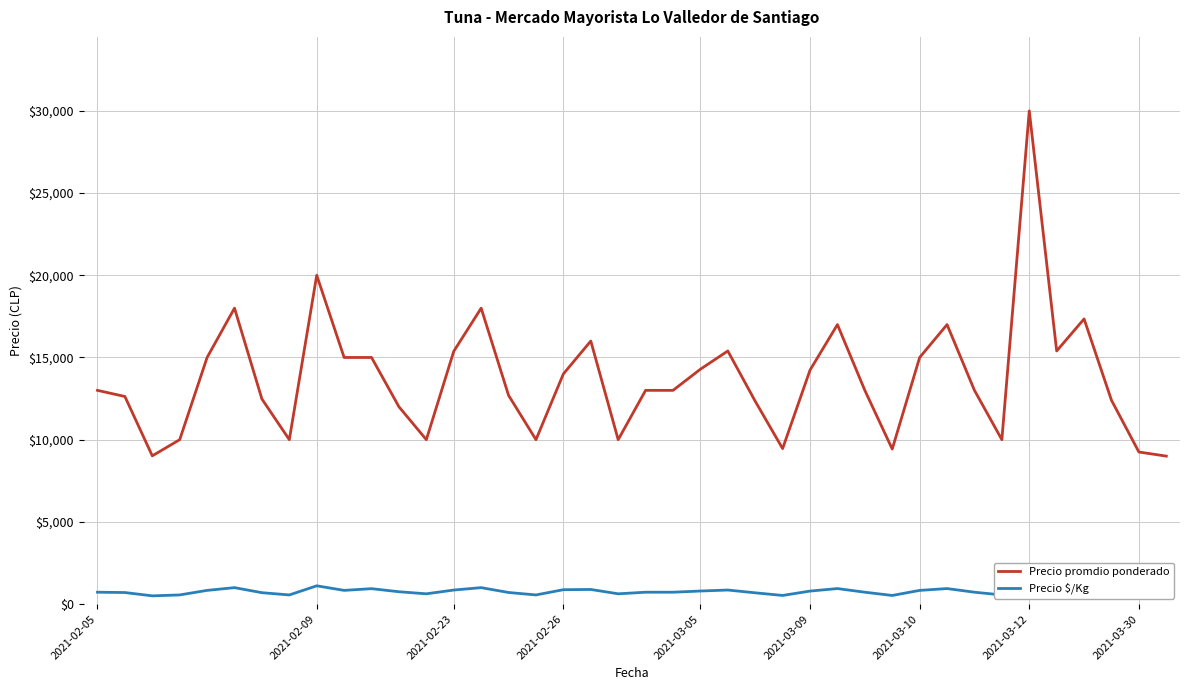

What position from the left is 33?

34